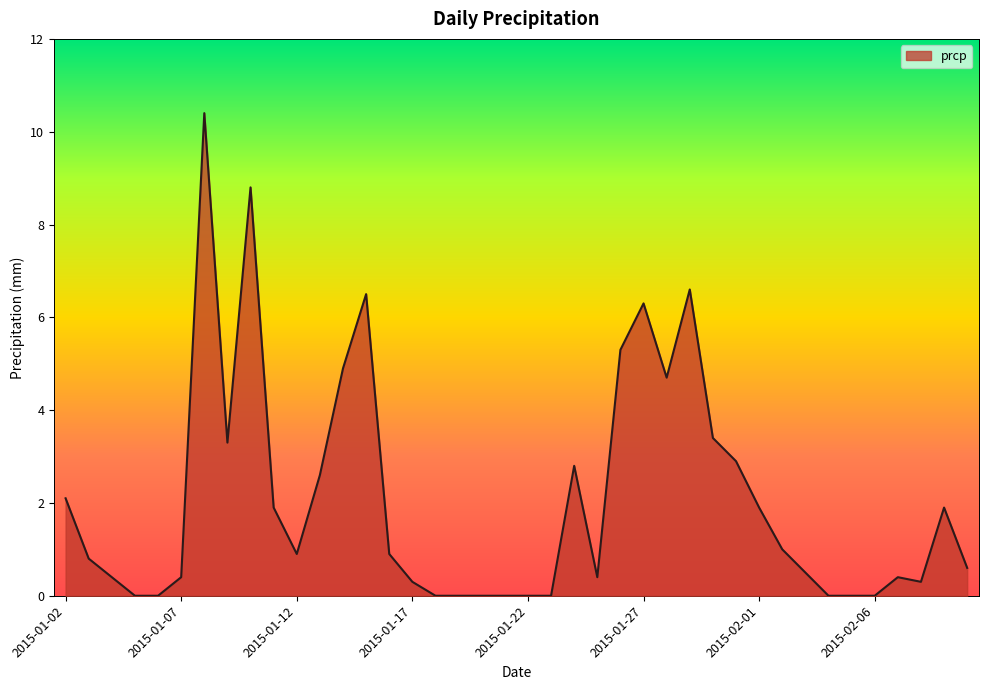

Does the chart display data point markers on the line(s)?

No